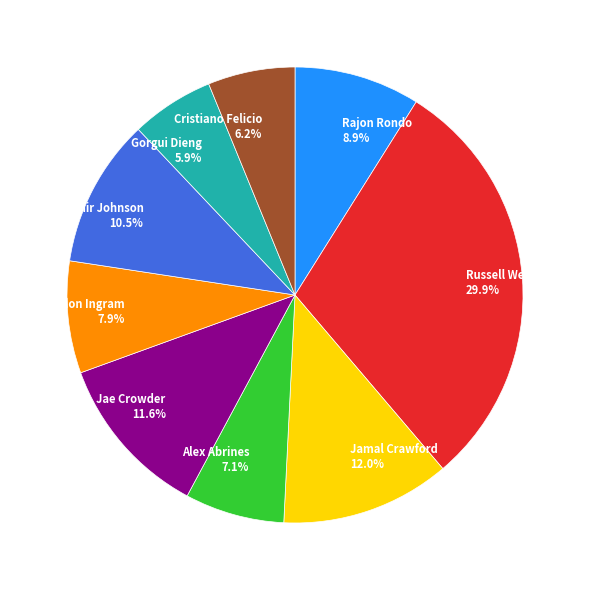

True or false: Brandon Ingram accounts for 8% of the total.

True